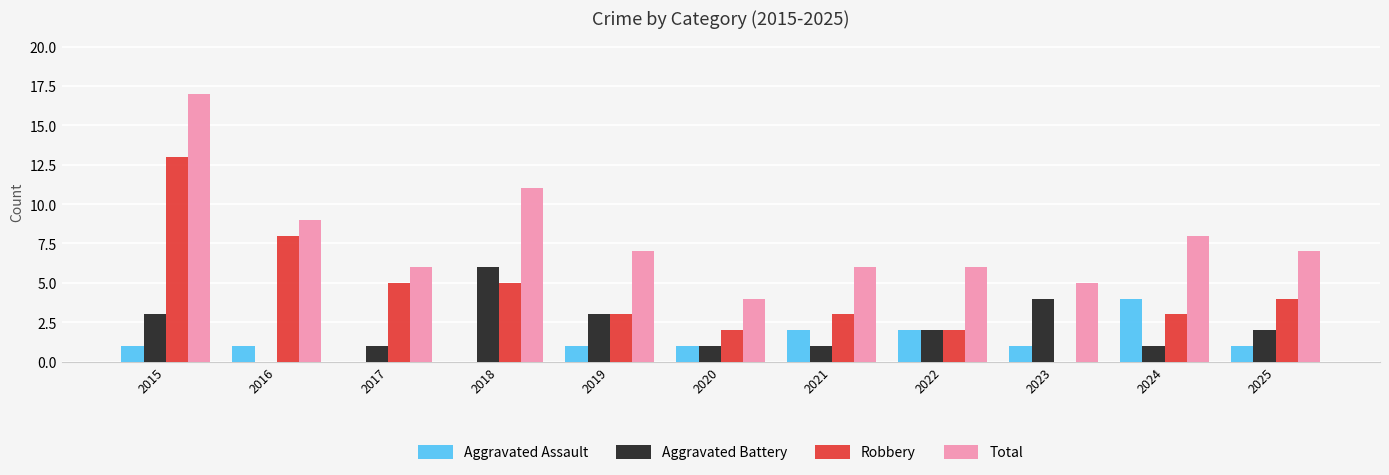

How many Aggravated Assault values are between 1 and 2?

8